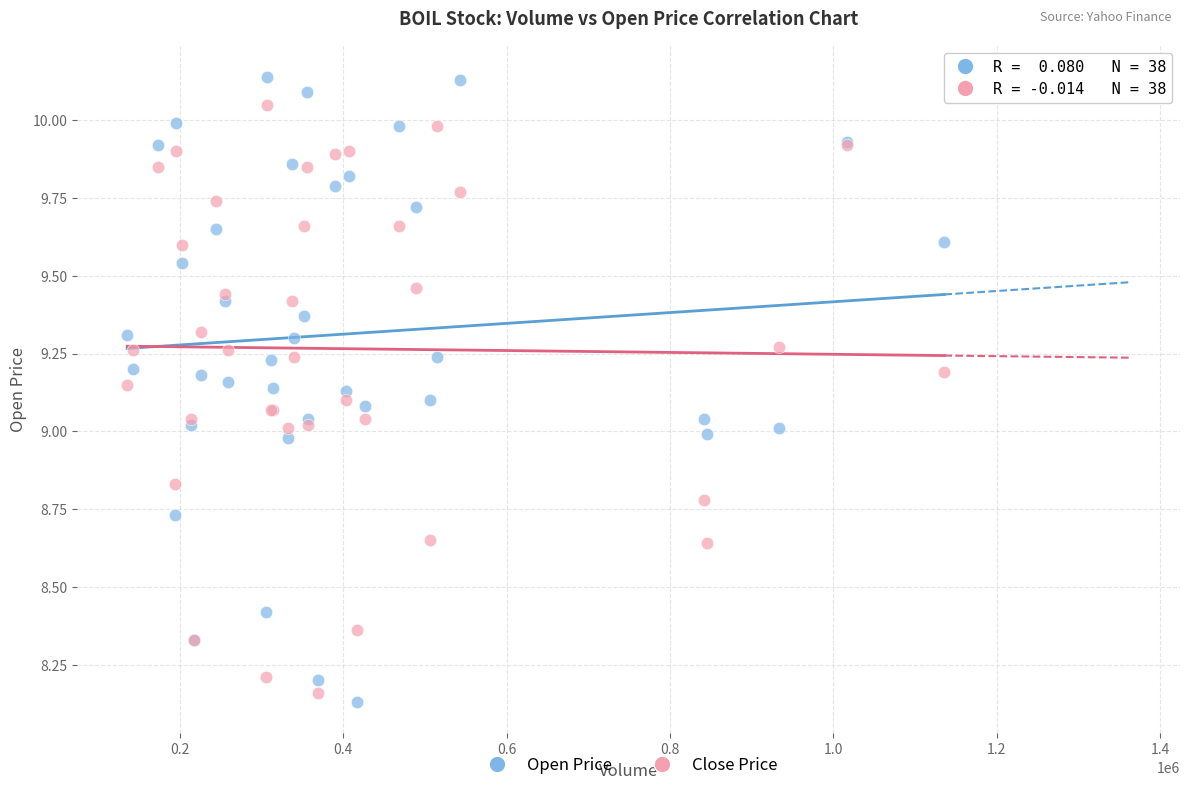

Which series contains the highest Y value?

Open Price